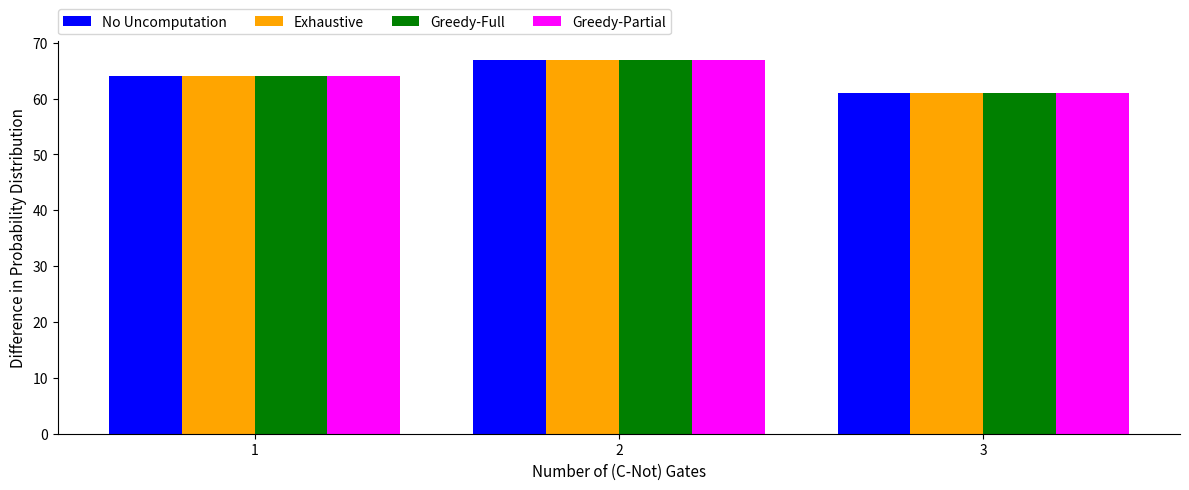

Reading right to left, what are all the values shown in this chart?

No Uncomputation: 61	67	64
Exhaustive: 61	67	64
Greedy-Full: 61	67	64
Greedy-Partial: 61	67	64